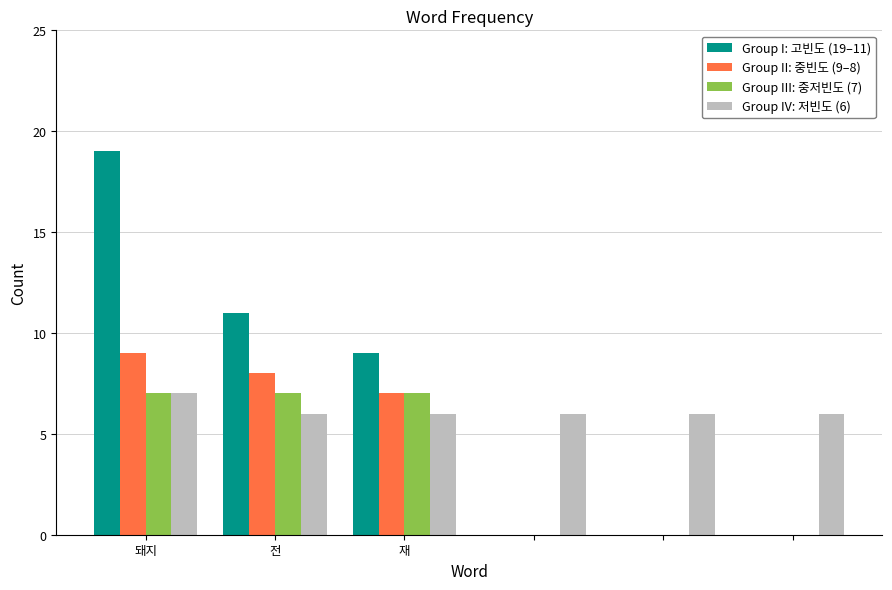

What is the greatest value displayed?

19